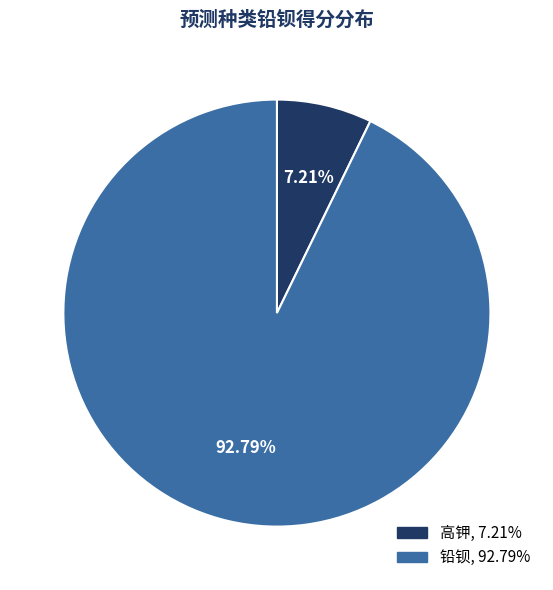

To the nearest percent, what is the combined percentage of 高钾 and 铅钡?

100%